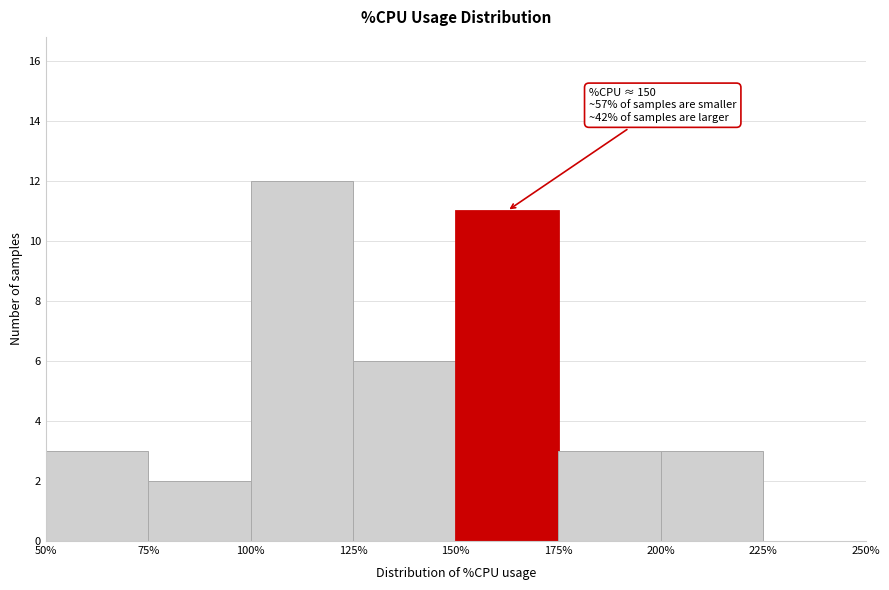

Which range on the x-axis has the tallest bar?

100% to 125%